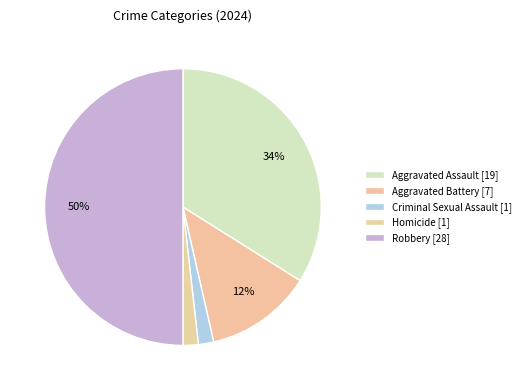

To the nearest percent, what portion does Aggravated Assault represent?

34%